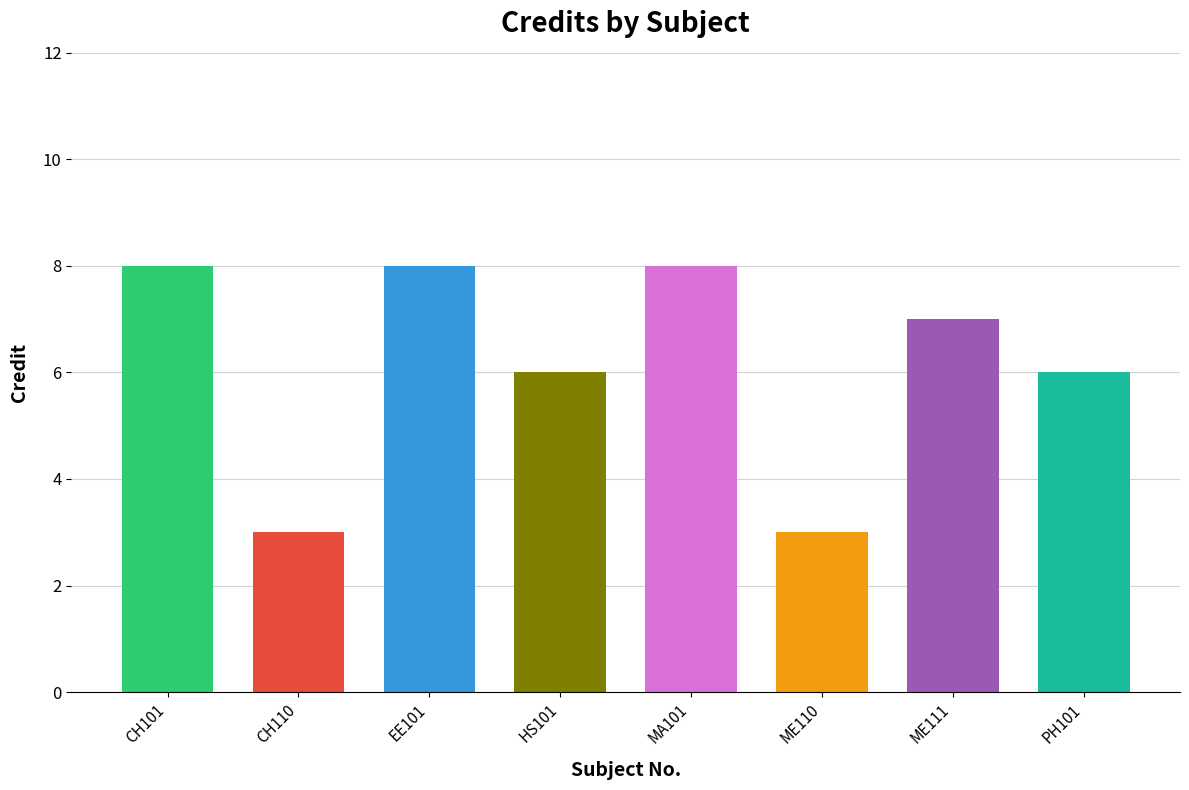

Reading left to right, list all the values displayed in this chart.

8	3	8	6	8	3	7	6